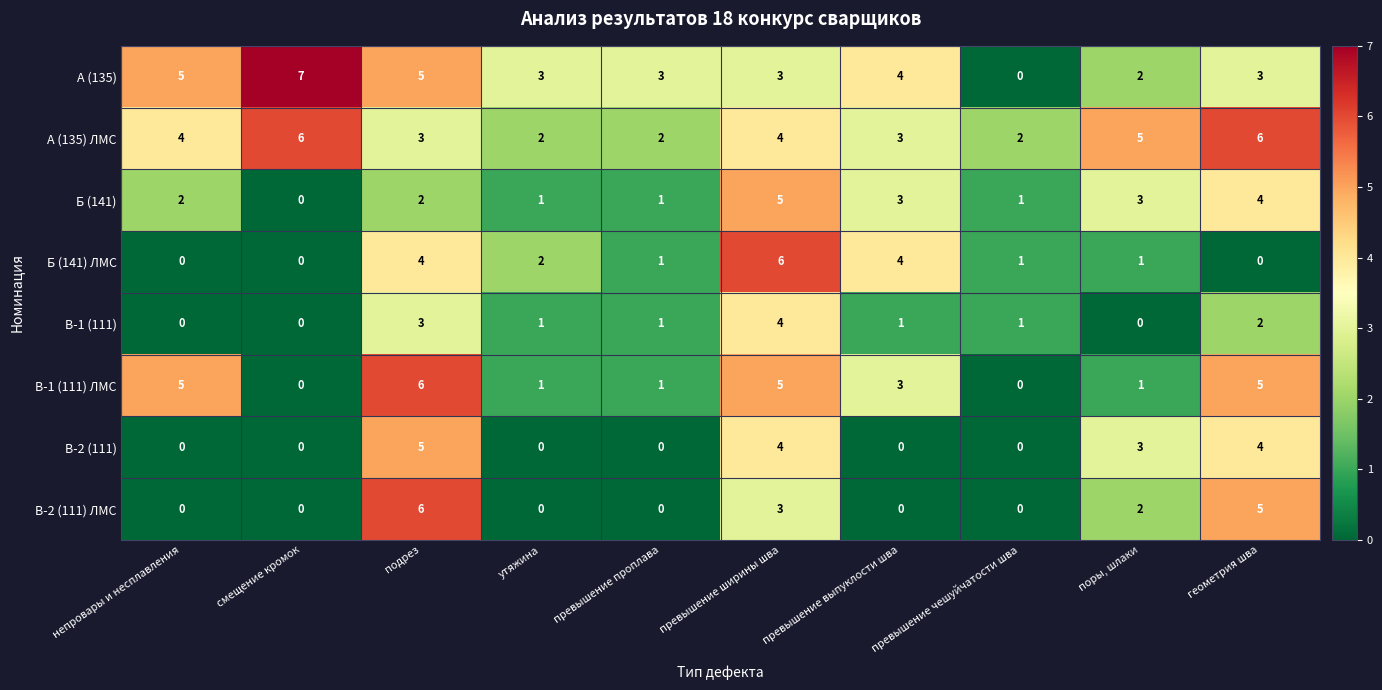

What is the difference between the maximum and minimum values in the А (135) ЛМС series?

4